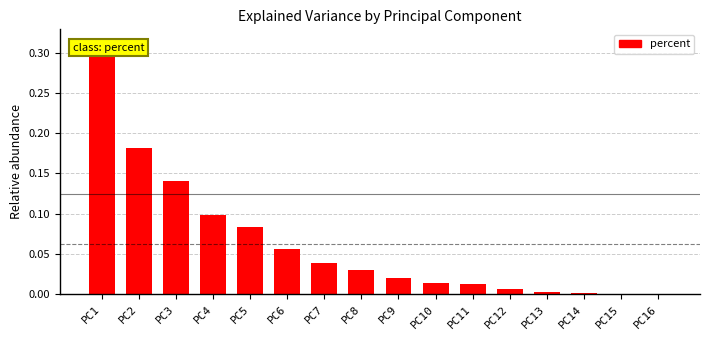

The value at PC3 is 0.1. True or false?

True